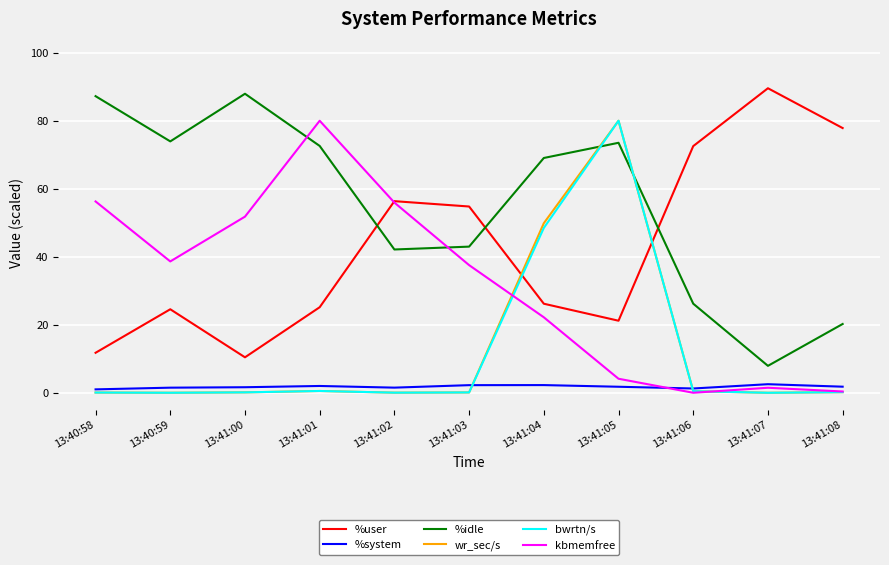

Which series has the largest total across all categories?

%idle